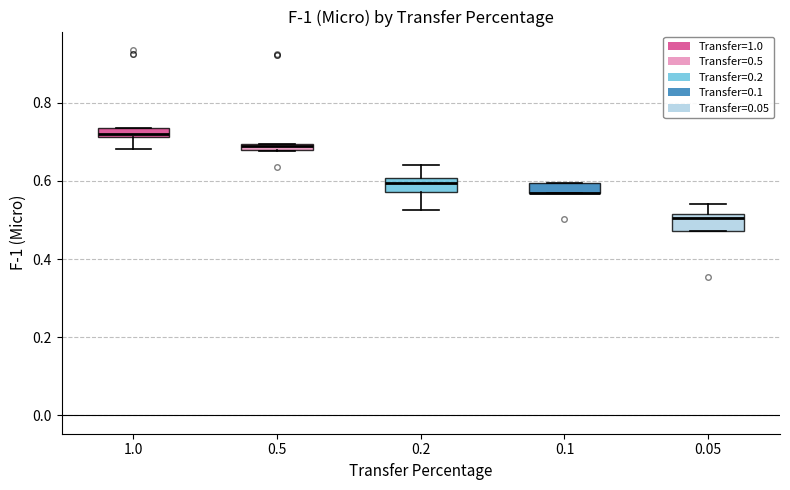

Where is the upper edge of the box at x = 0.5 on the y-axis? The values are not printed on the chart, so give them approximately, as read against the axis.

0.70